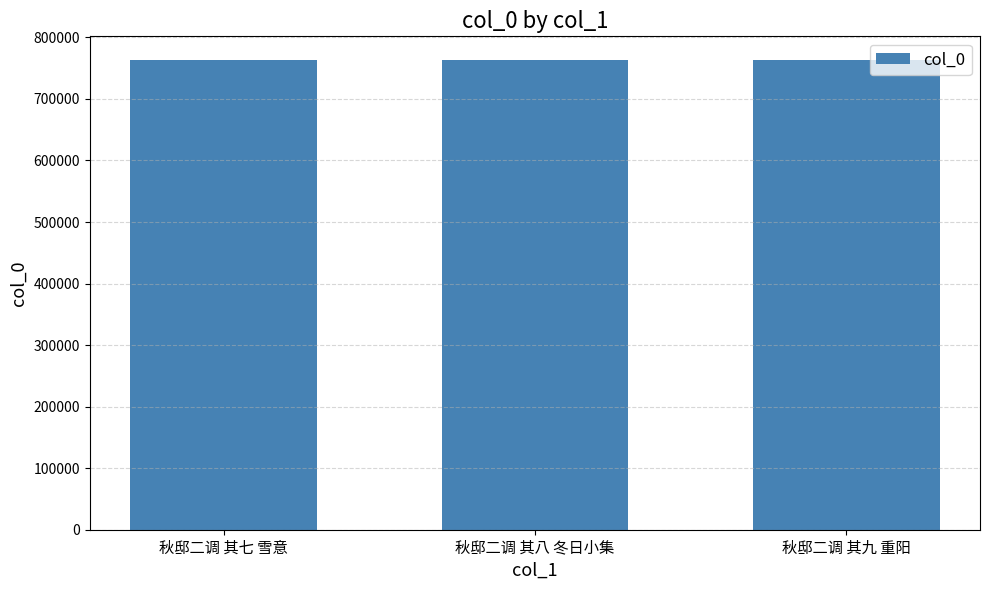

How many bars are there in total?

3